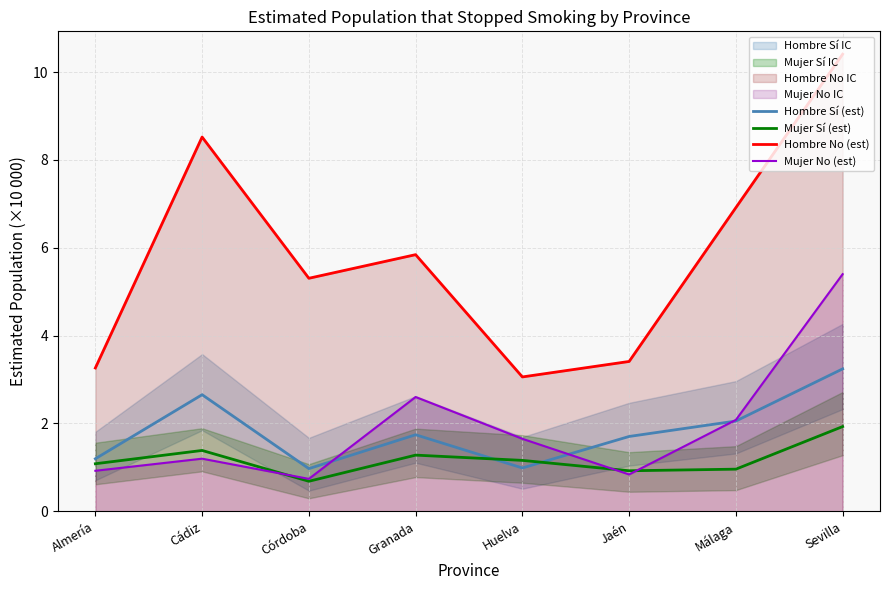

At which label does Hombre Sí (est) first exceed 1?

Almería